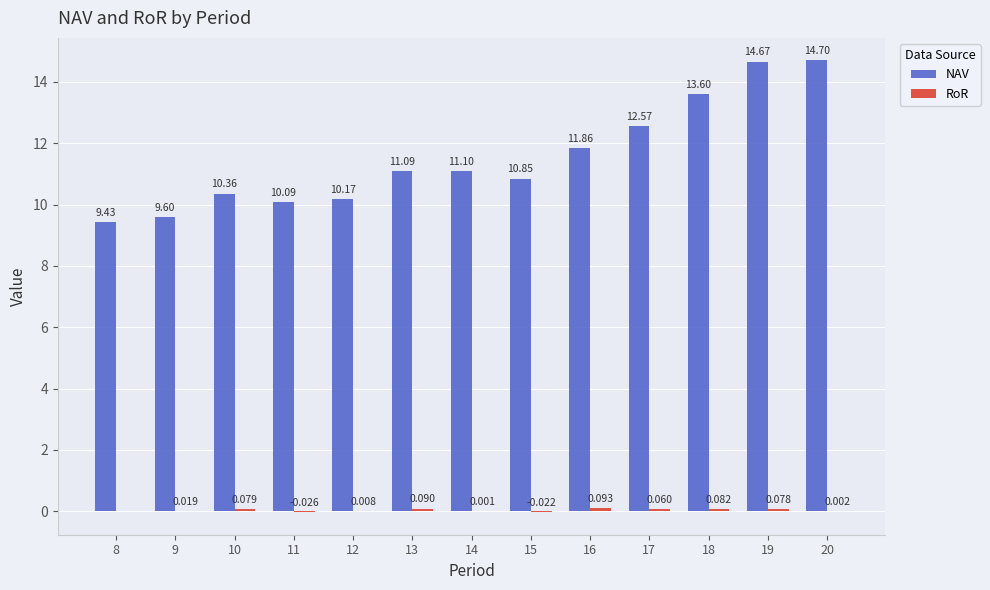

Between 16 and 18, which series saw the biggest shift?

NAV